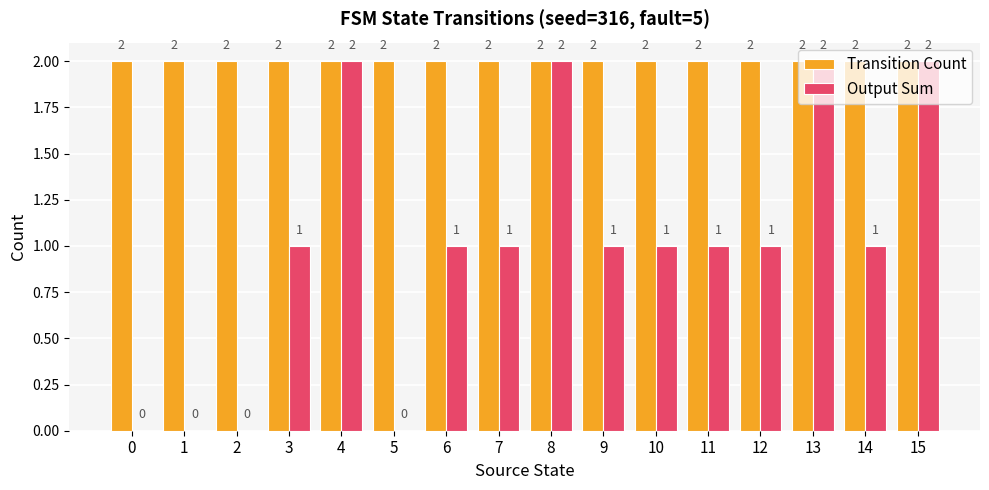

How many groups of bars are there?

16